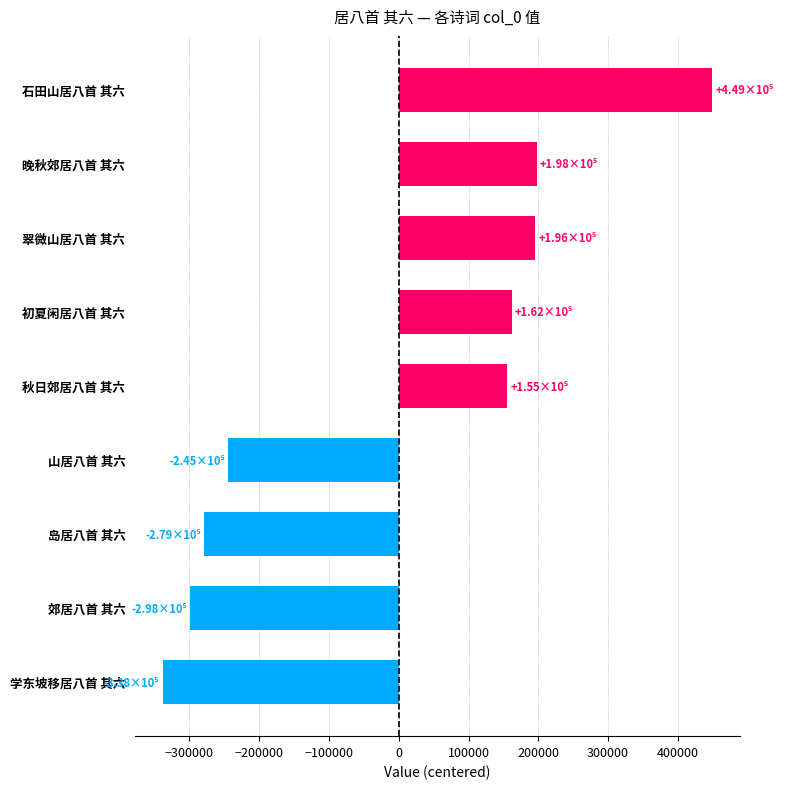

What is the difference between the second highest and second lowest values?

496176.0